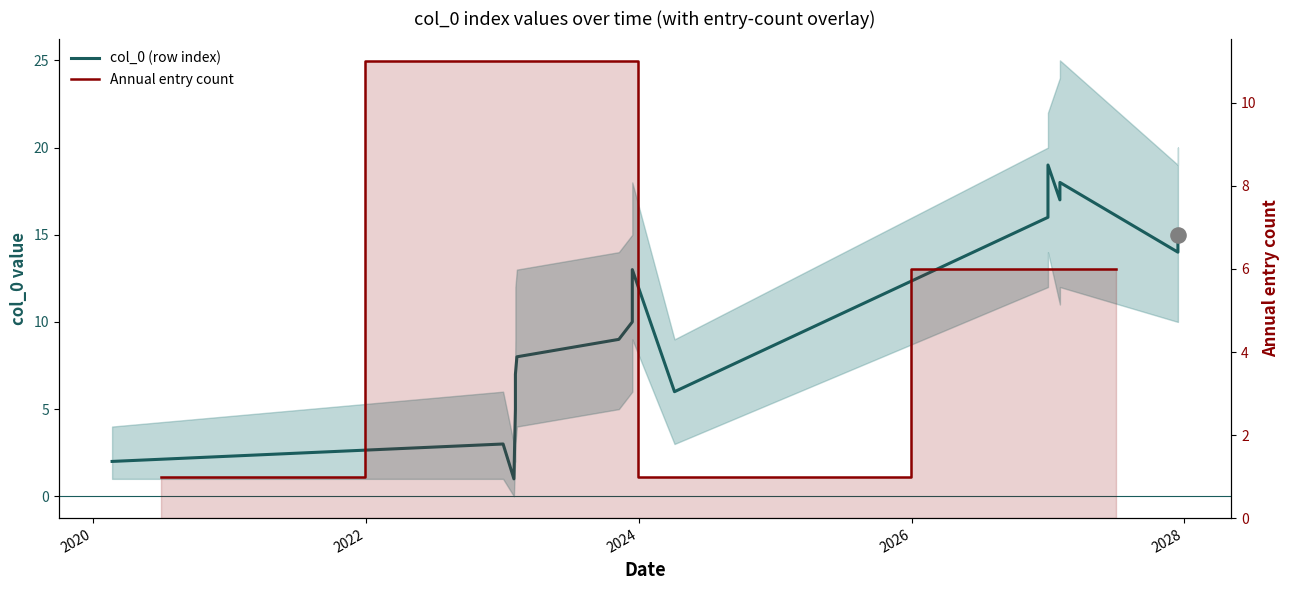

What is the change in value from 2023-12-15 to 2027-12-15?

+4